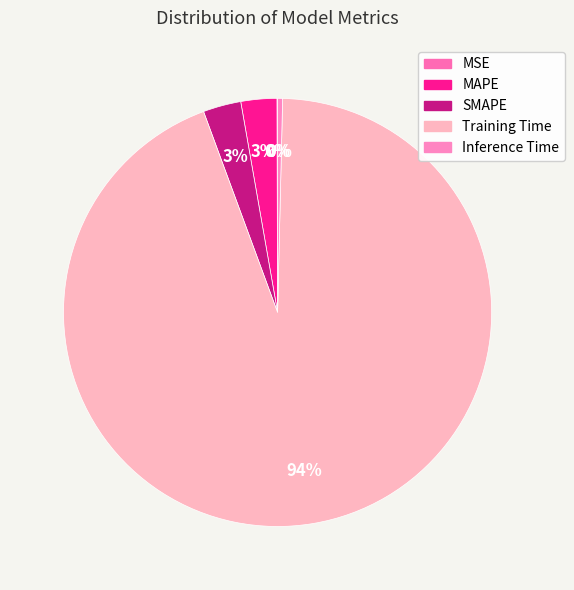

Count the number of slices in the pie.

5